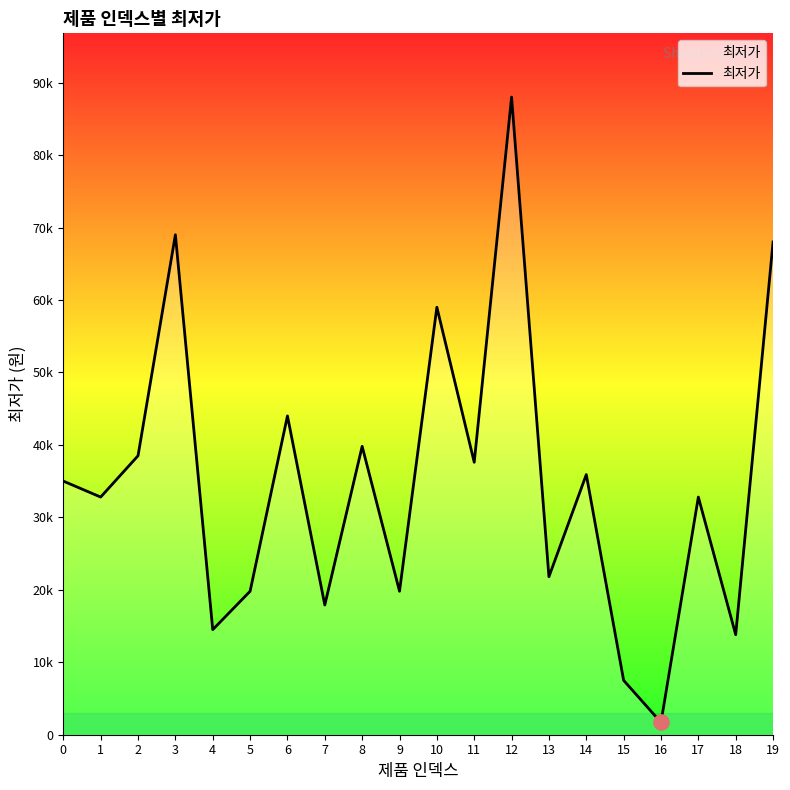

Approximately how many times larger is the value at 7 compared to 14?

0.5